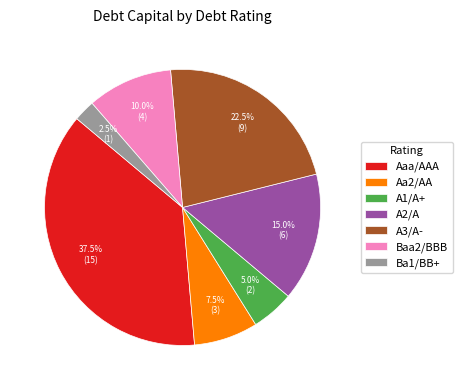

To the nearest percent, what is the difference between the largest and smallest slice percentages?

35%